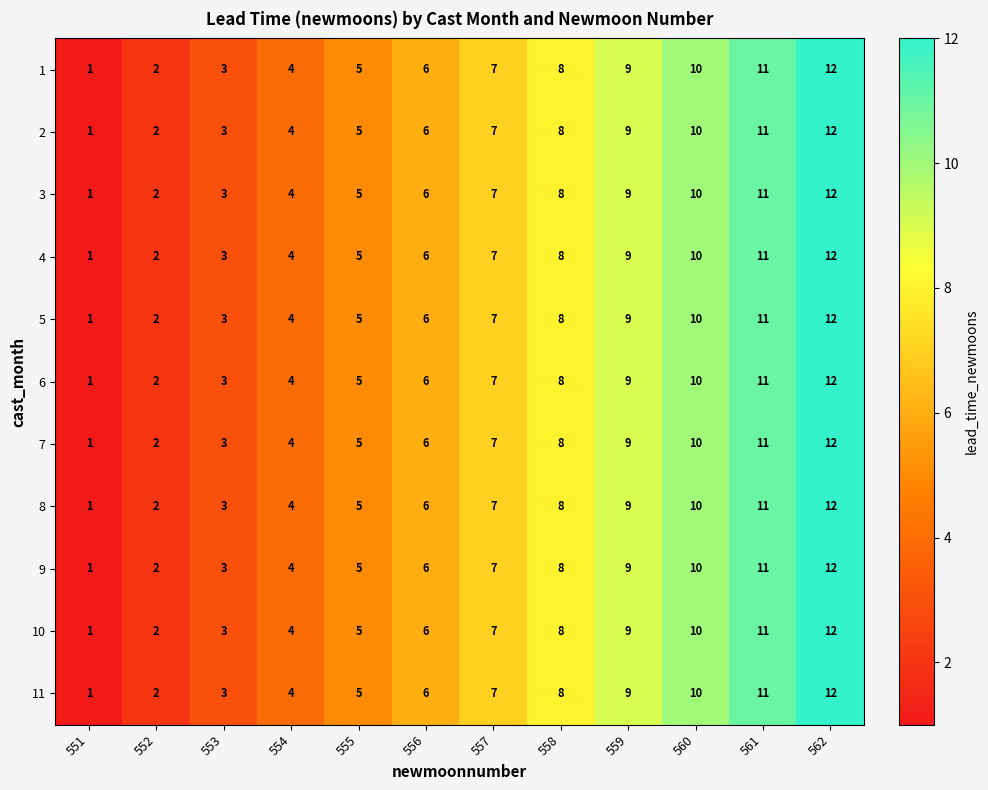

True or false: 2 has a value of 12 at 559.

False